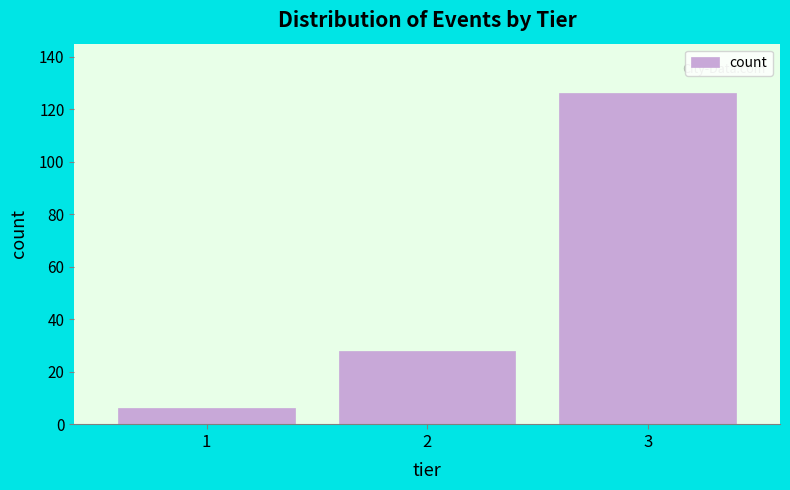

Reading left to right, transcribe all the data shown in this chart.

6	28	126